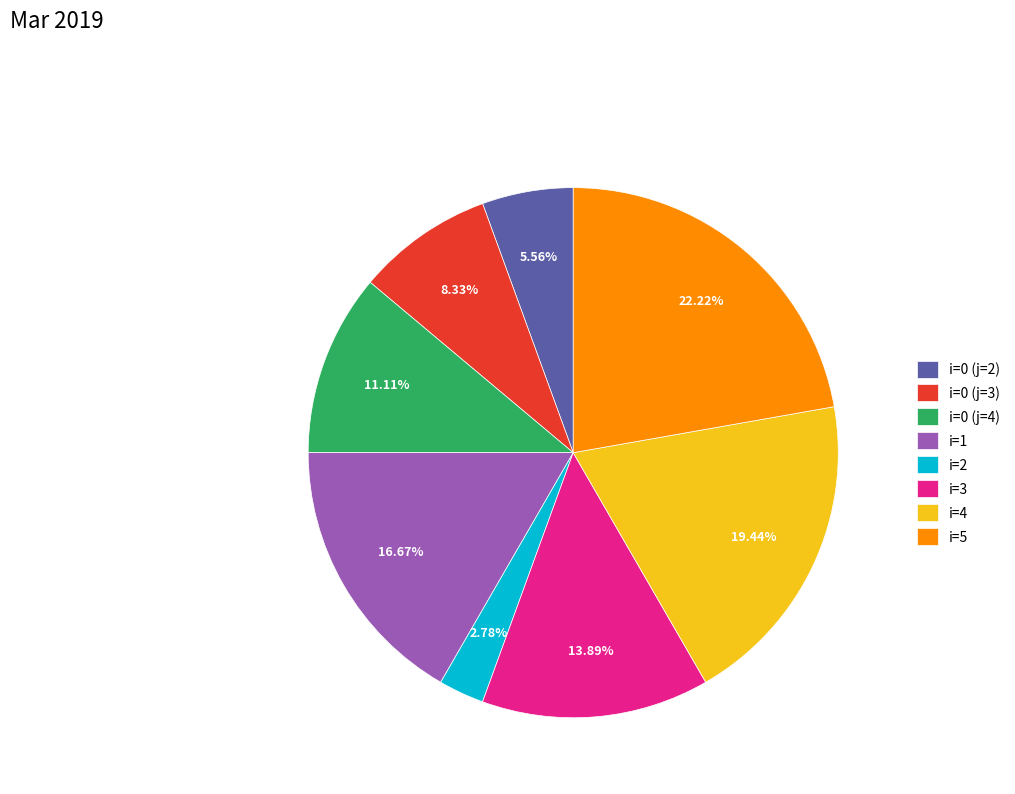

What is the ratio of the value at i=3 to the value at i=2?

5.0